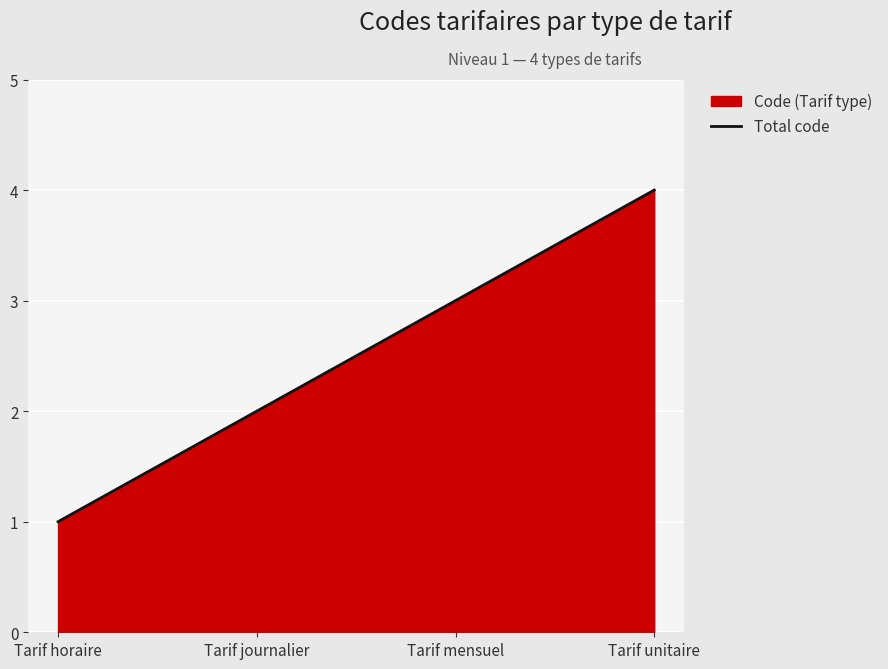

List the labels in order of value, largest first.

Tarif unitaire, Tarif mensuel, Tarif journalier, Tarif horaire